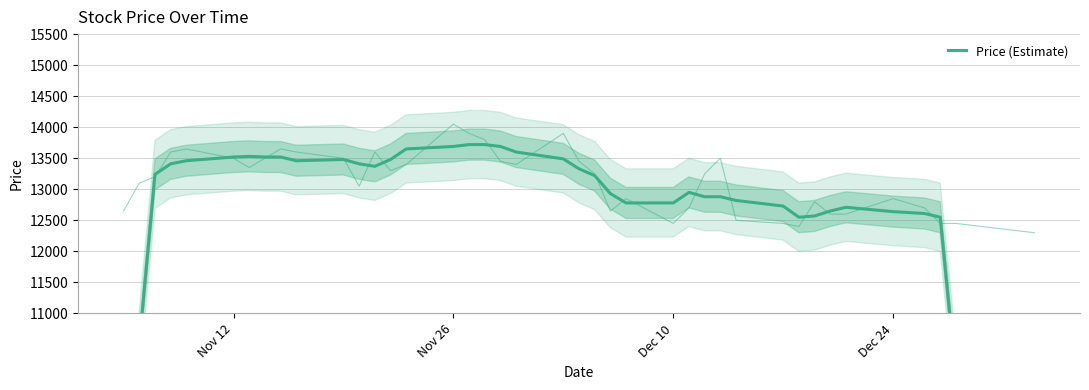

What is the average value?

12756